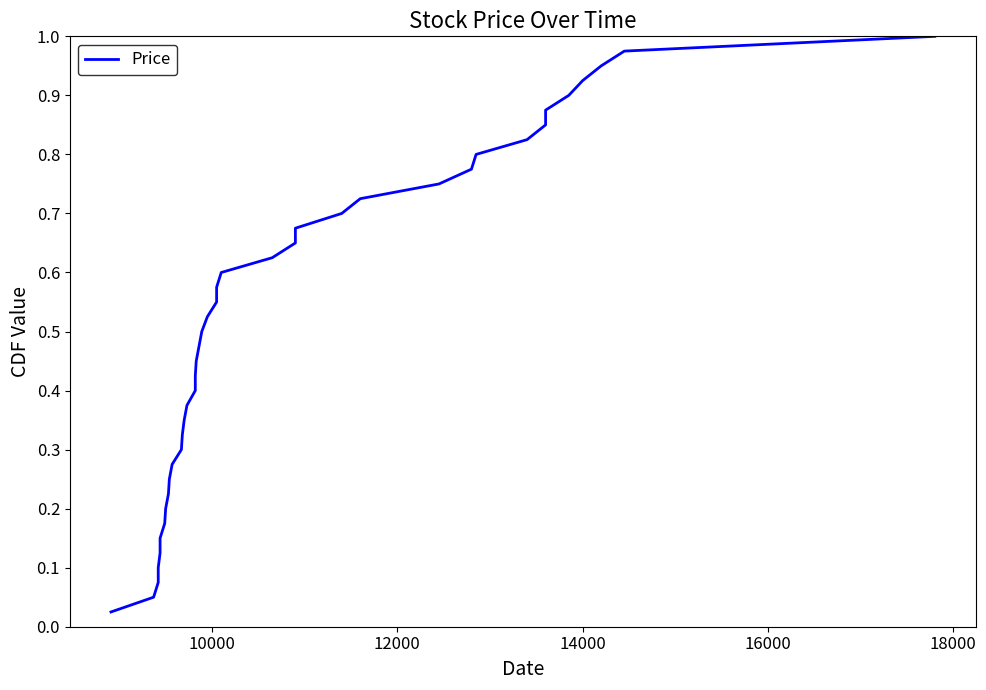

How many distinct data groups are displayed?

1